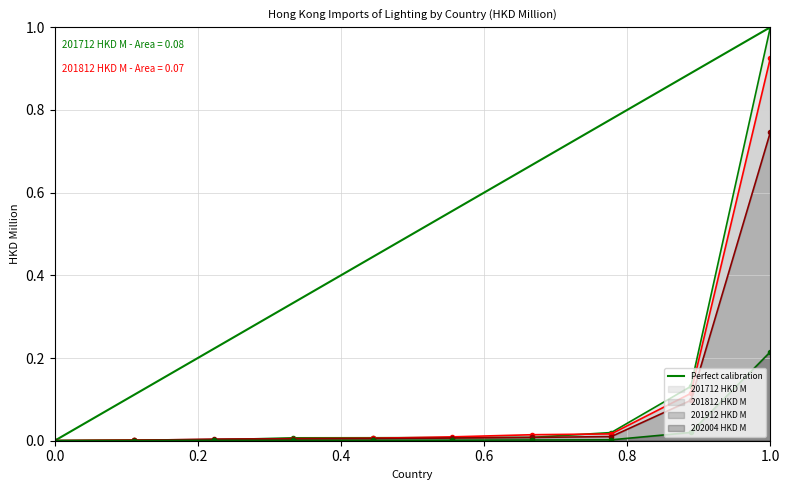

Is it true that 201812 HKD M equals 1.5 at 1.0?

False